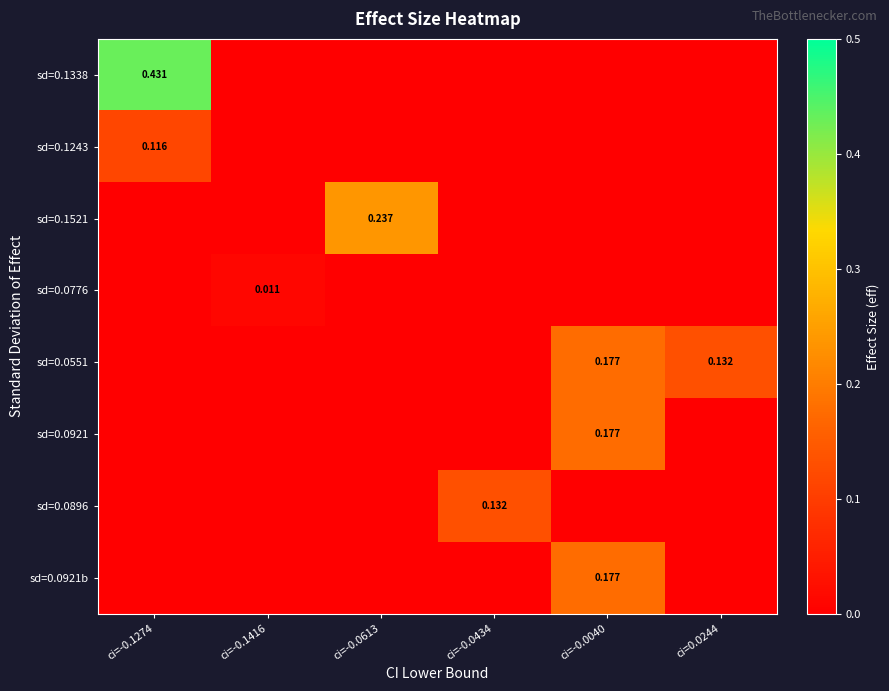

At how many categories does at least one series exceed 0?

6